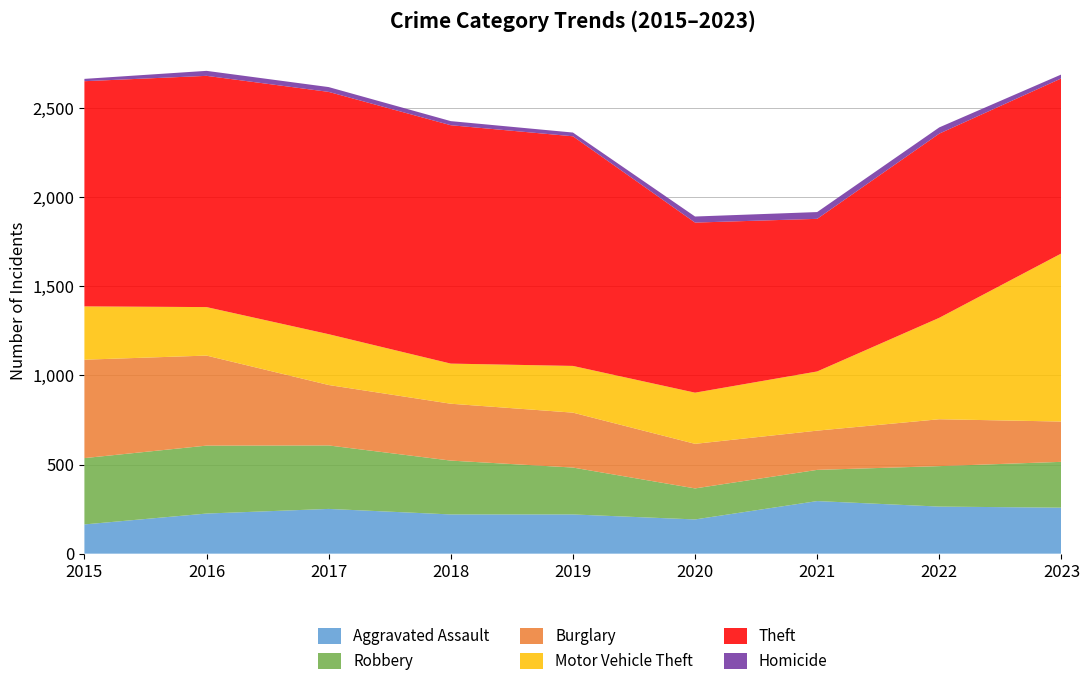

Reading left to right, extract all data points from this chart.

Aggravated Assault: 164	225	251	220	220	192	295	264	258
Robbery: 372	381	356	302	263	174	175	227	257
Burglary: 552	505	339	319	308	250	220	263	226
Motor Vehicle Theft: 299	272	285	225	262	287	332	569	943
Theft: 1263	1297	1359	1337	1288	954	856	1033	982
Homicide: 13	28	27	23	21	34	38	35	22